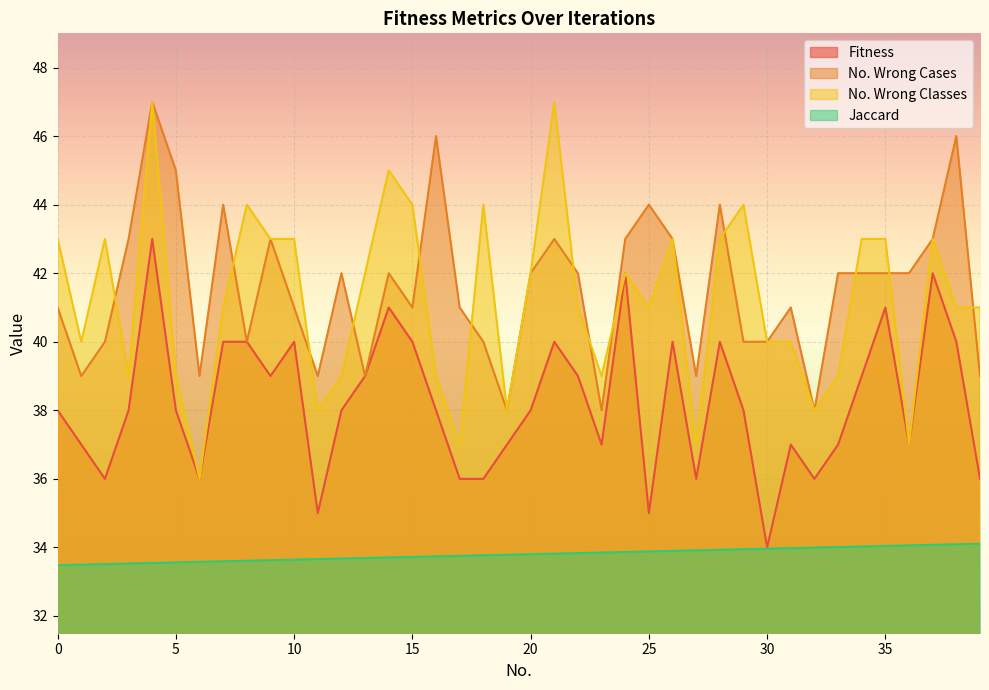

What is the difference between the No. Wrong Classes values at 15 and 7?

3.0